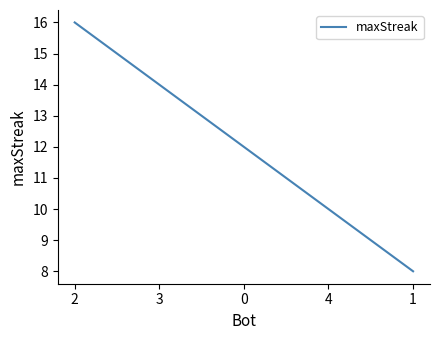

Which category has the highest value across all series?

2